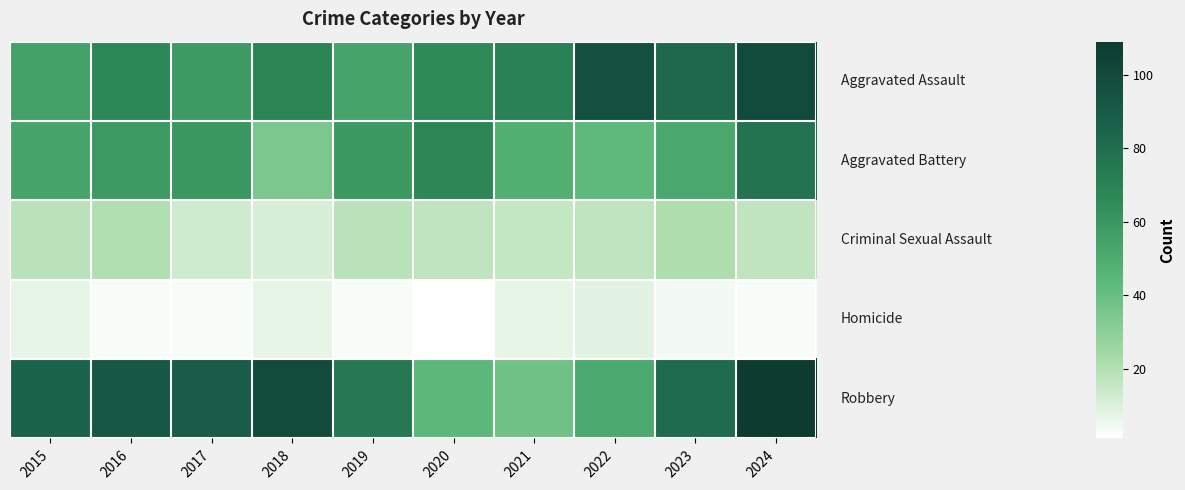

At which category does the chart reach its minimum across all series?

2020